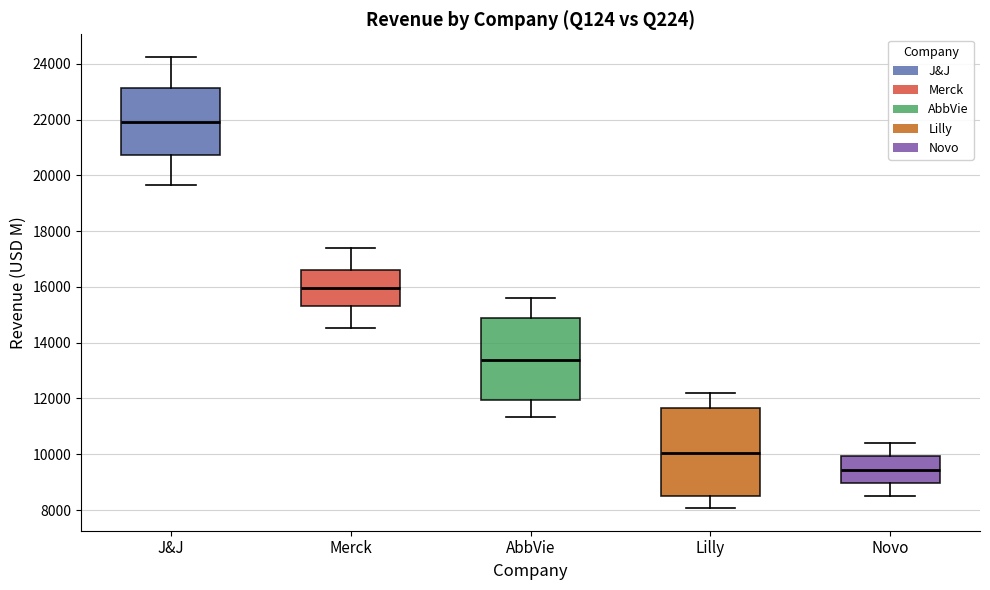

Reading left to right, transcribe this box plot: for each box, give where its median line is, the range the box spans, and where its two whiskers end, as read against the y-axis. The values are not printed on the chart, so give them approximately, as read against the axis.

J&J: median 22000, box 20800 to 23200, whiskers 19600 to 24200
Merck: median 16000, box 15400 to 16600, whiskers 14600 to 17400
AbbVie: median 13400, box 12000 to 14800, whiskers 11400 to 15600
Lilly: median 10000, box 8600 to 11600, whiskers 8000 to 12200
Novo: median 9400, box 9000 to 10000, whiskers 8600 to 10400